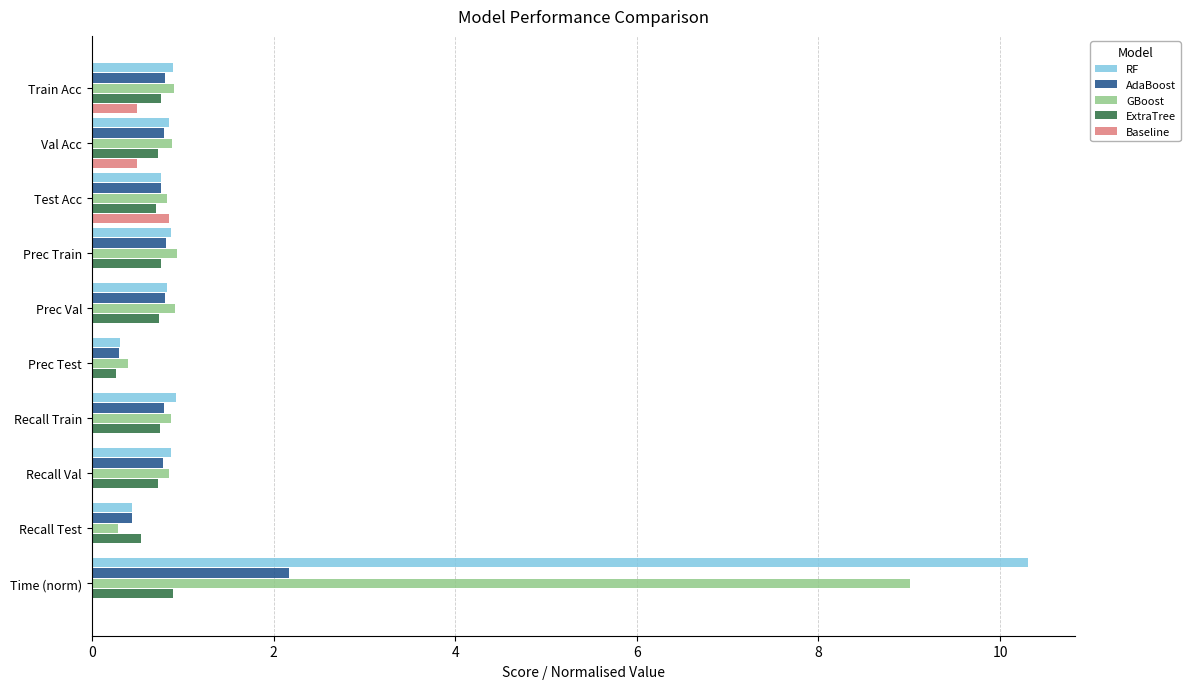

Is the value of Baseline at Prec Test greater than the value of ExtraTree at Train Acc?

No